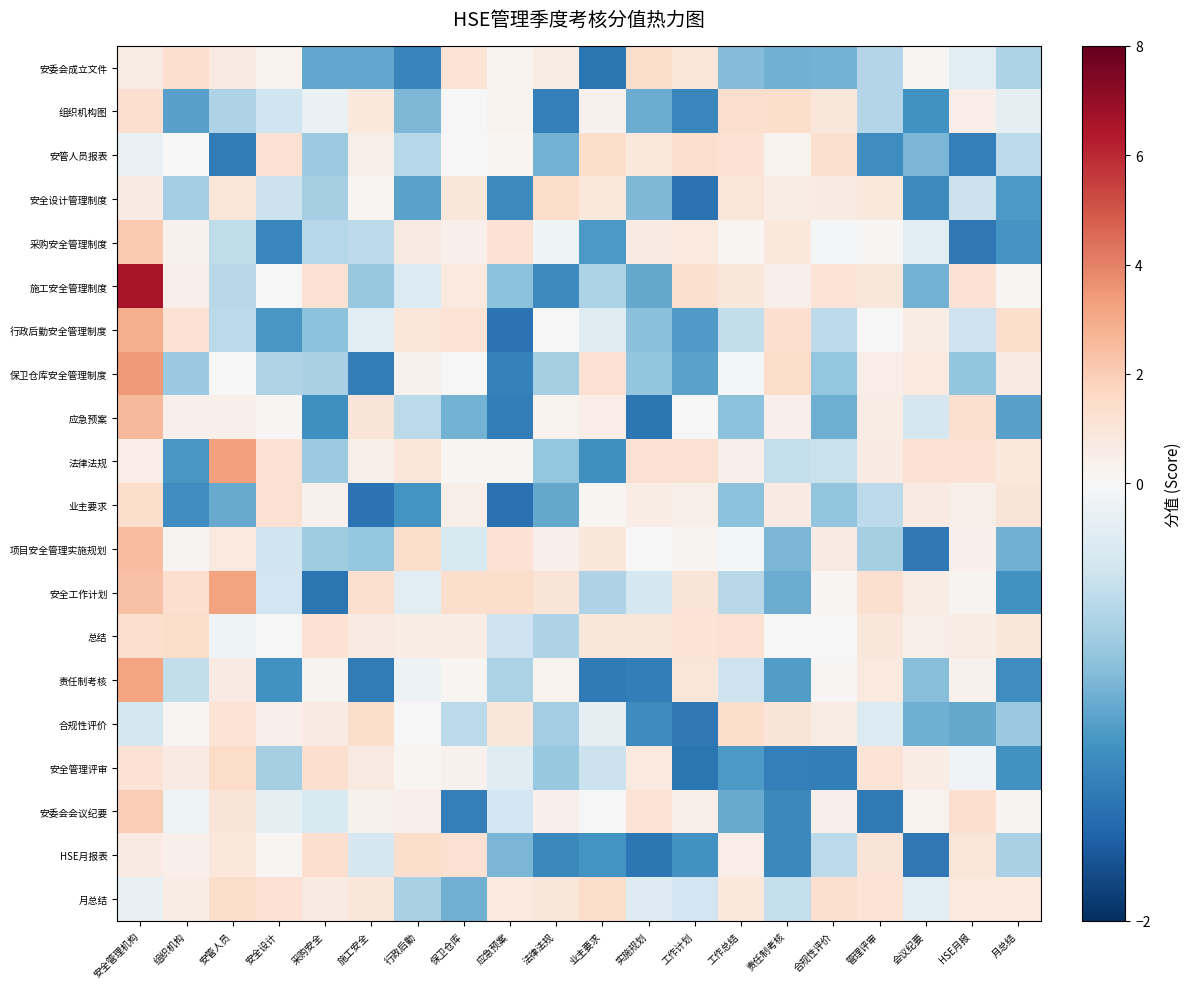

List the series in order of their peak value, highest first.

施工安全管理制度, 保卫仓库安全管理制度, 法律法规, 安全工作计划, 责任制考核, 行政后勤安全管理制度, 应急预案, 项目安全管理实施规划, 采购安全管理制度, 安委会会议纪要, 安全管理评审, 月总结, 总结, 安全设计管理制度, 合规性评价, 业主要求, 安委会成立文件, 安管人员报表, 组织机构图, HSE月报表